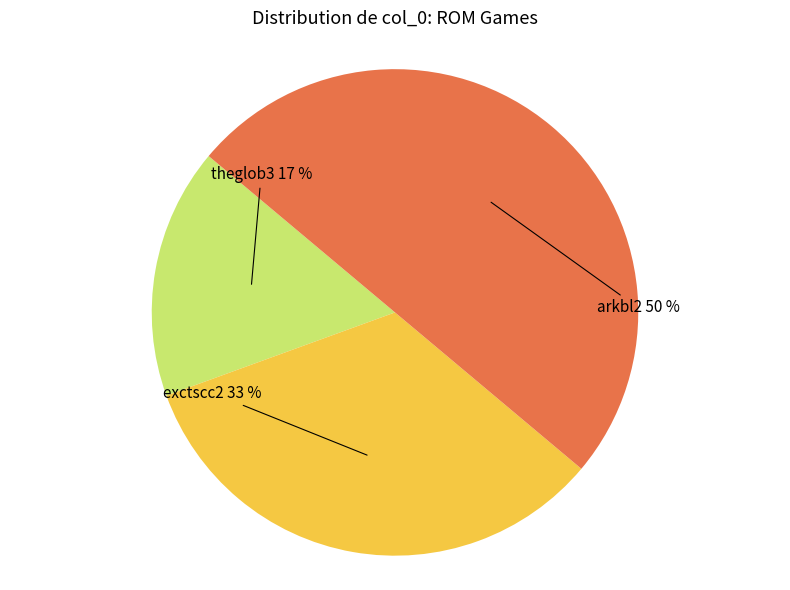

Rank the categories by value from highest to lowest.

arkbl2, exctscc2, theglob3